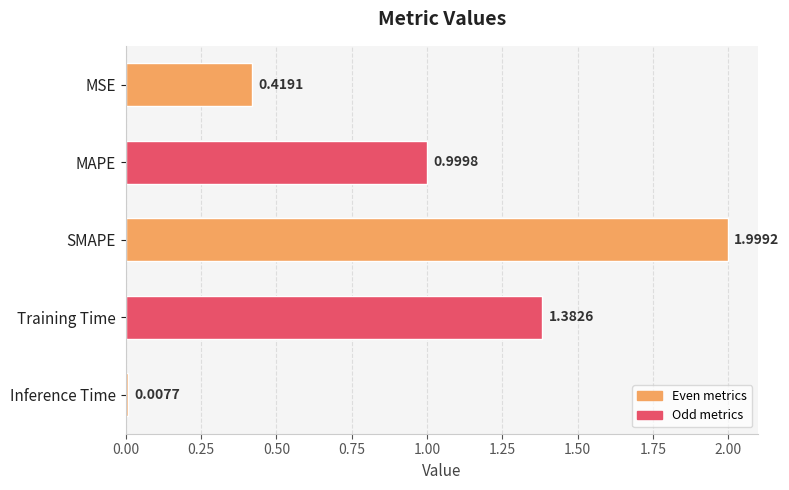

What is the difference between the maximum and minimum values?

2.0